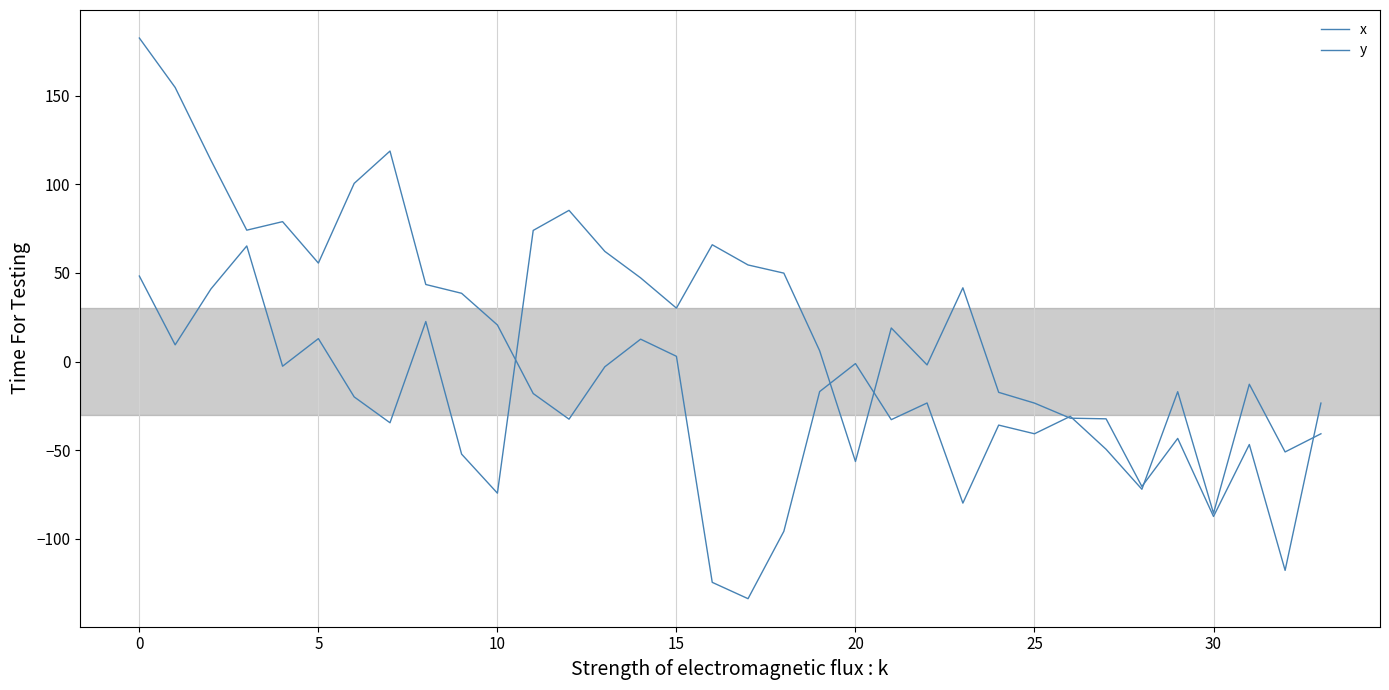

Does the chart have visible grid lines?

Yes